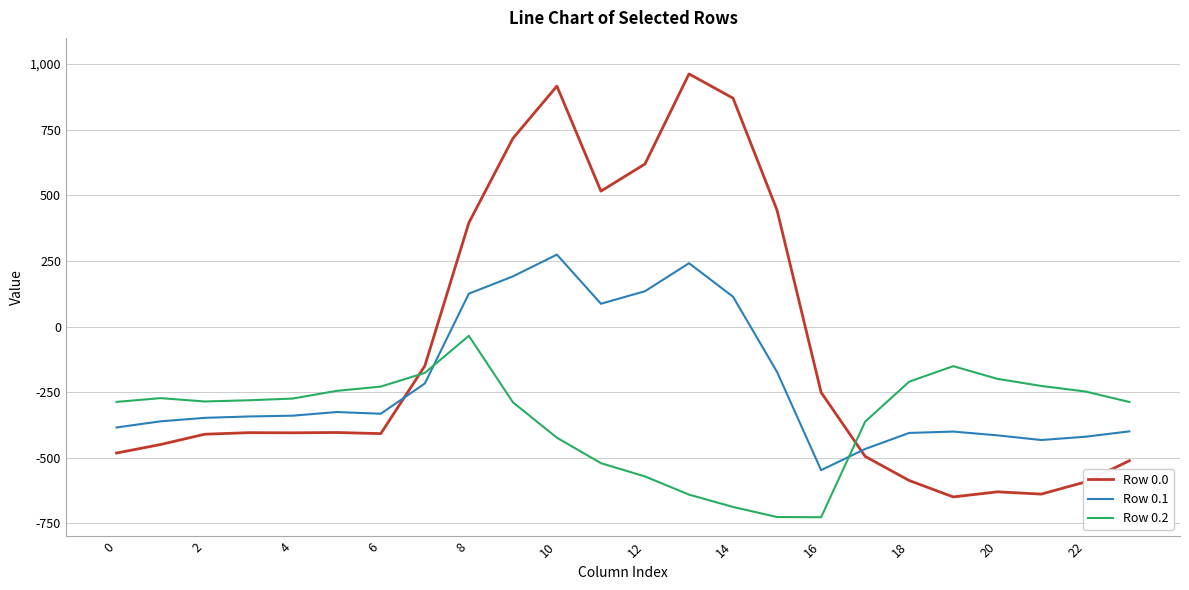

How many times do Row 0.1 and Row 0.2 cross each other?

2